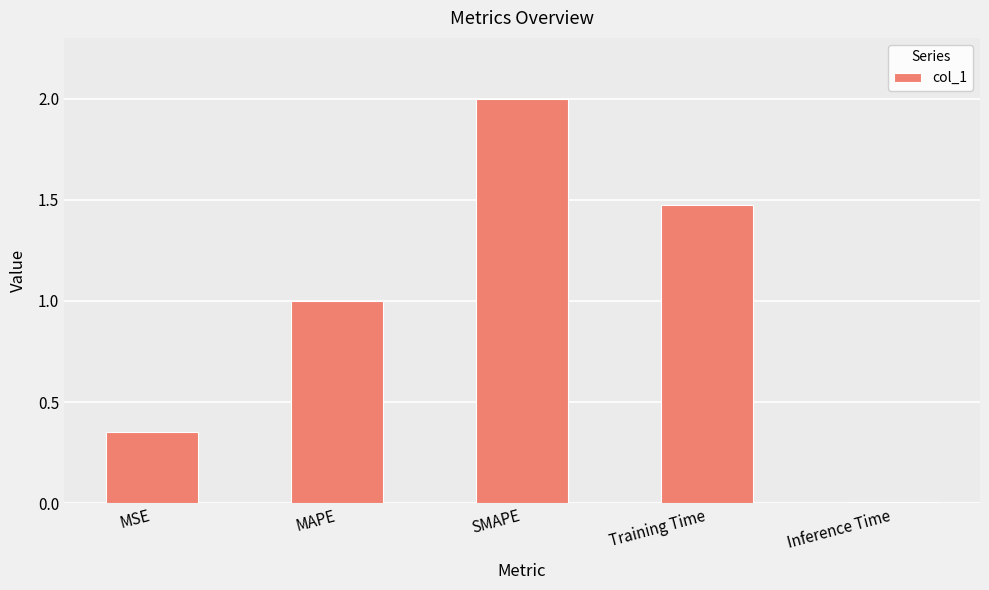

What is the greatest value displayed?

2.0